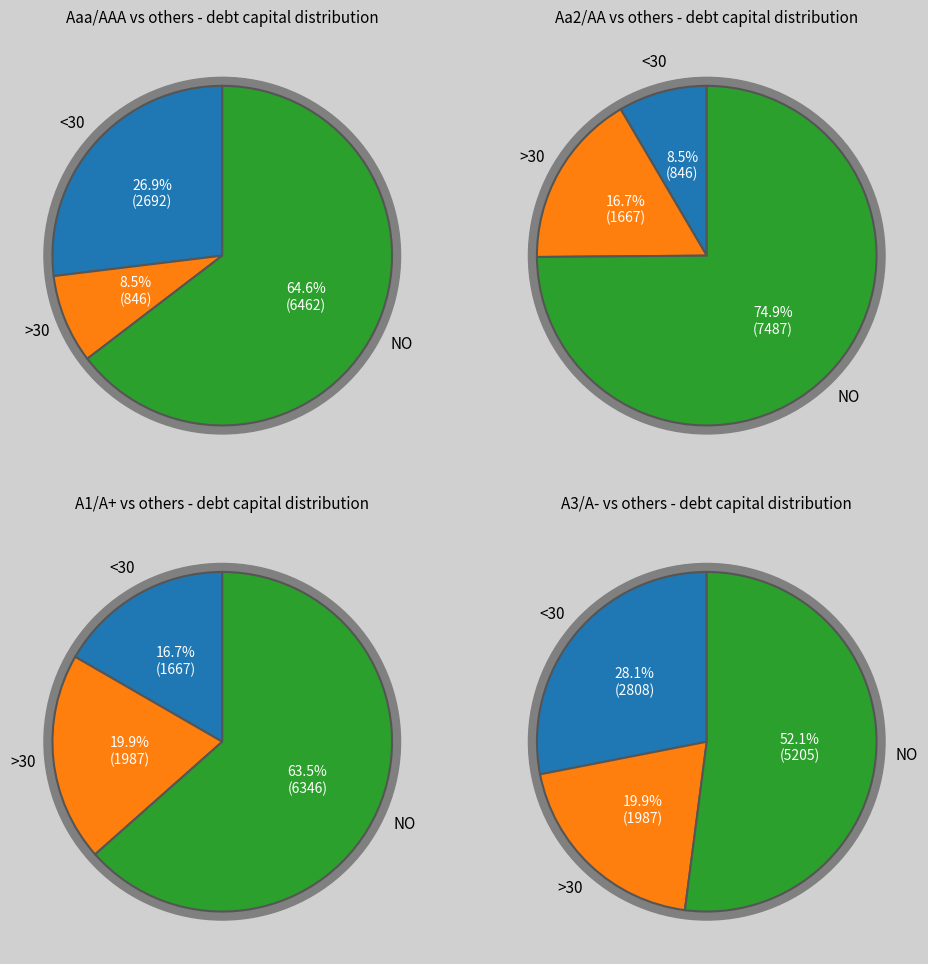

Is A3/A- the majority of the pie?

No